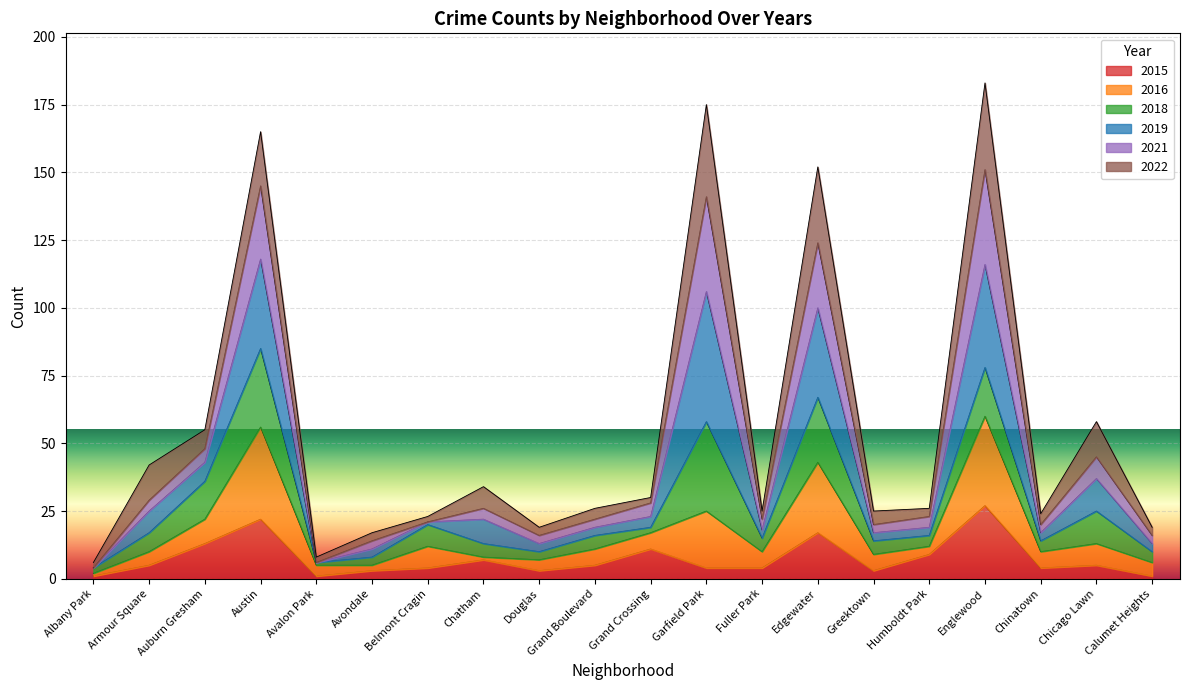

At which label does 2015 reach its peak?

Englewood